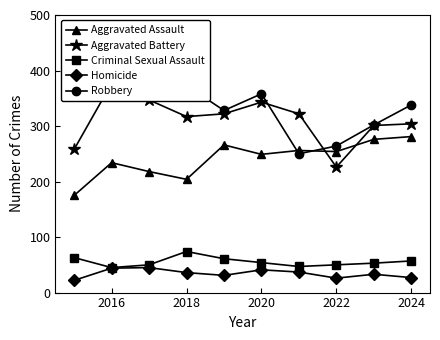

Is the value of Aggravated Assault at 2016 greater than the value of Criminal Sexual Assault at 2020?

Yes